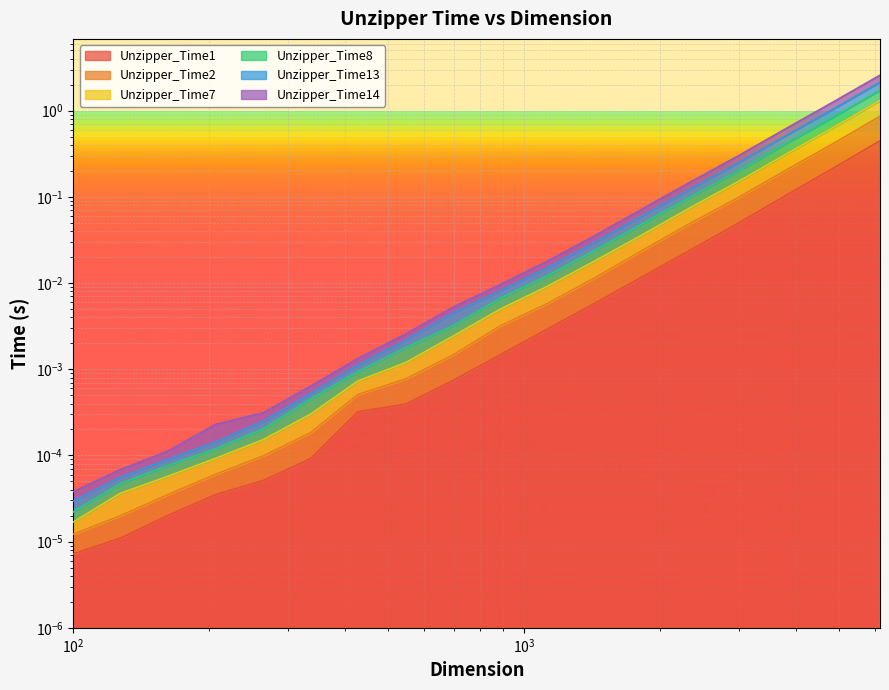

Which series changed the most between 1129 and 2336?

Unzipper_Time7